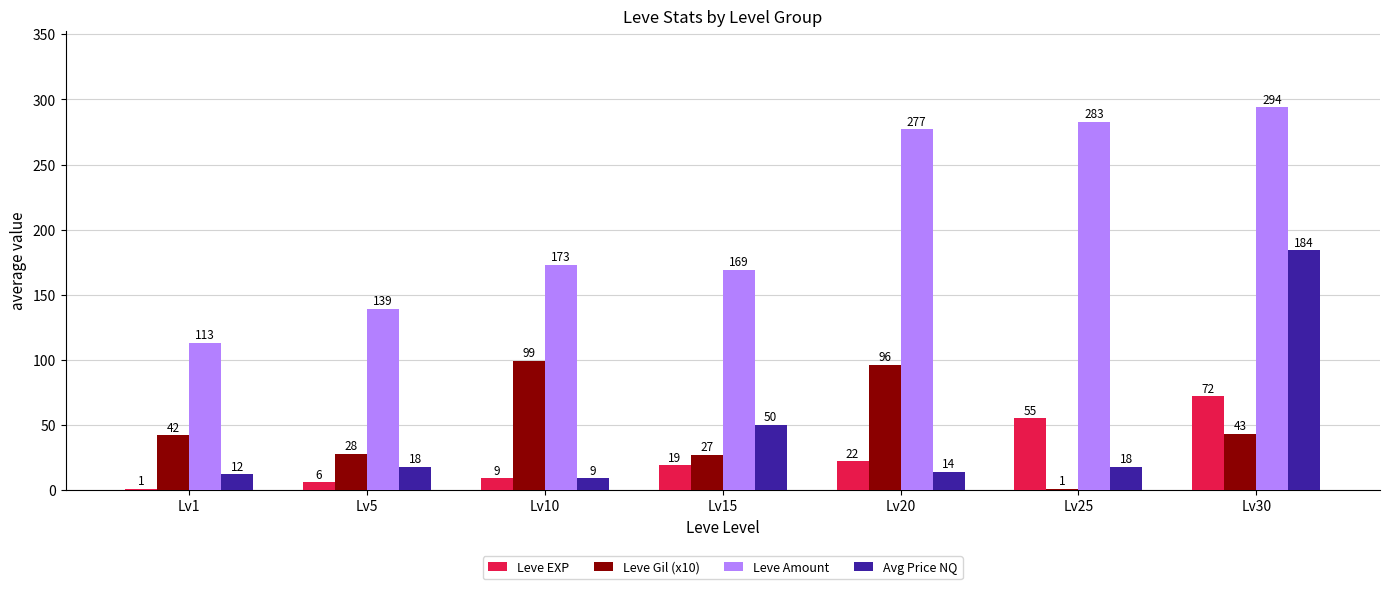

What is the maximum value shown in the chart?

294